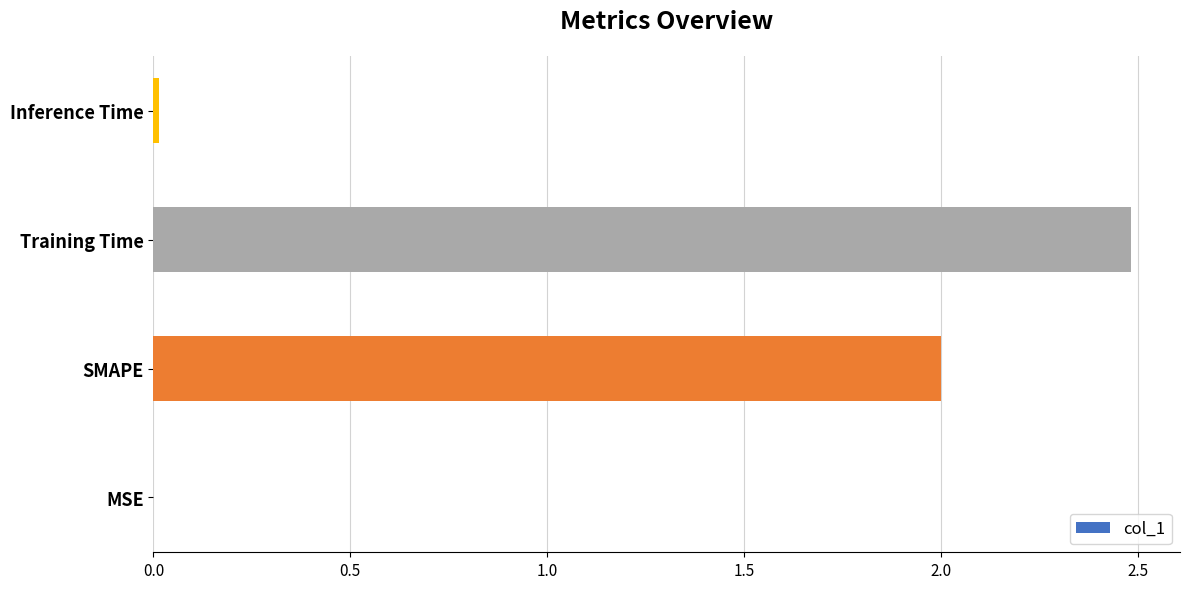

The value at Training Time is 2.5. True or false?

True